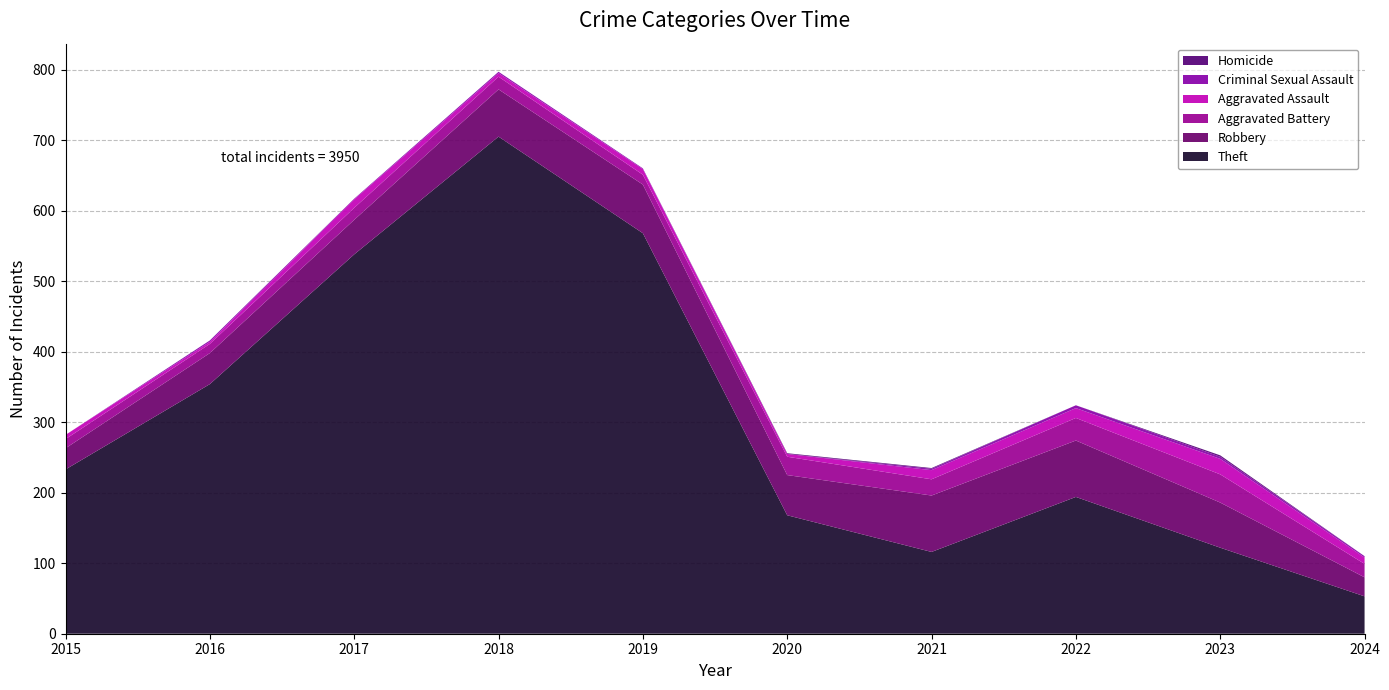

Which label corresponds to the largest value in the chart?

2018